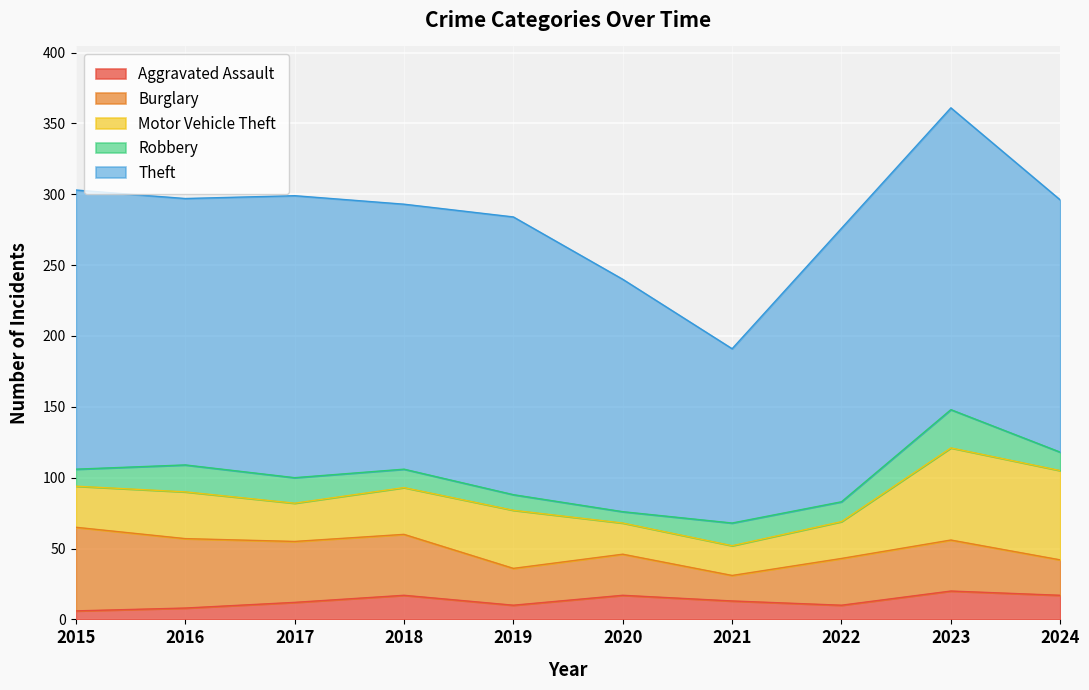

List the series in order of their peak value, lowest first.

Aggravated Assault, Robbery, Burglary, Motor Vehicle Theft, Theft